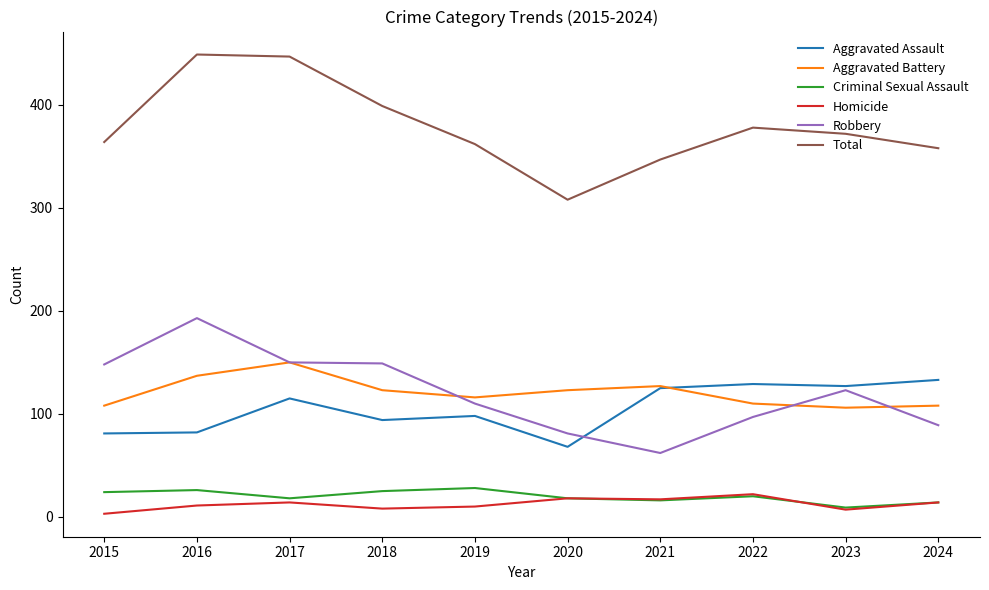

What is the spread (max minus min) of values at 2021?

331